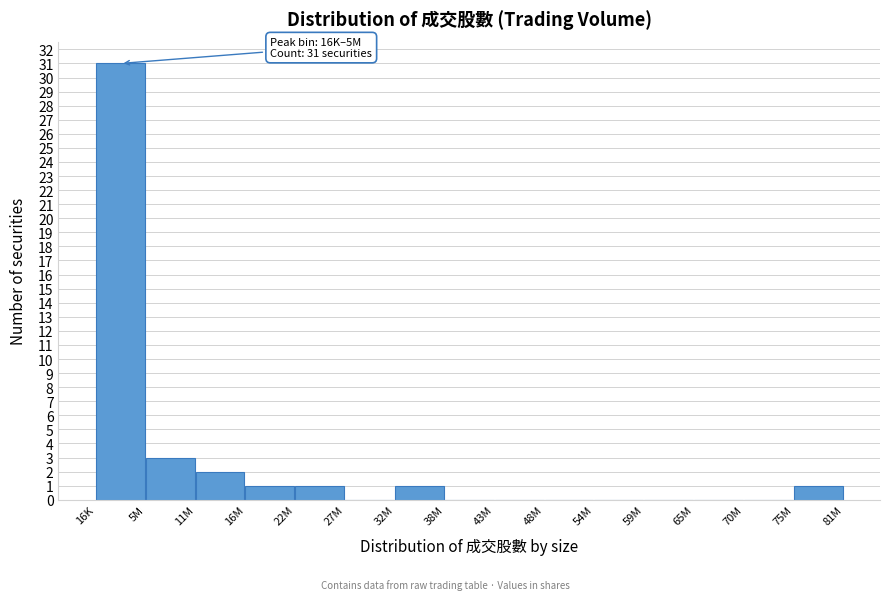

Reading left to right, extract all data points from this chart.

16K=31	5M=3	11M=2	16M=1	22M=1	27M=0	32M=1	38M=0	43M=0	48M=0	54M=0	59M=0	65M=0	70M=0	75M=1